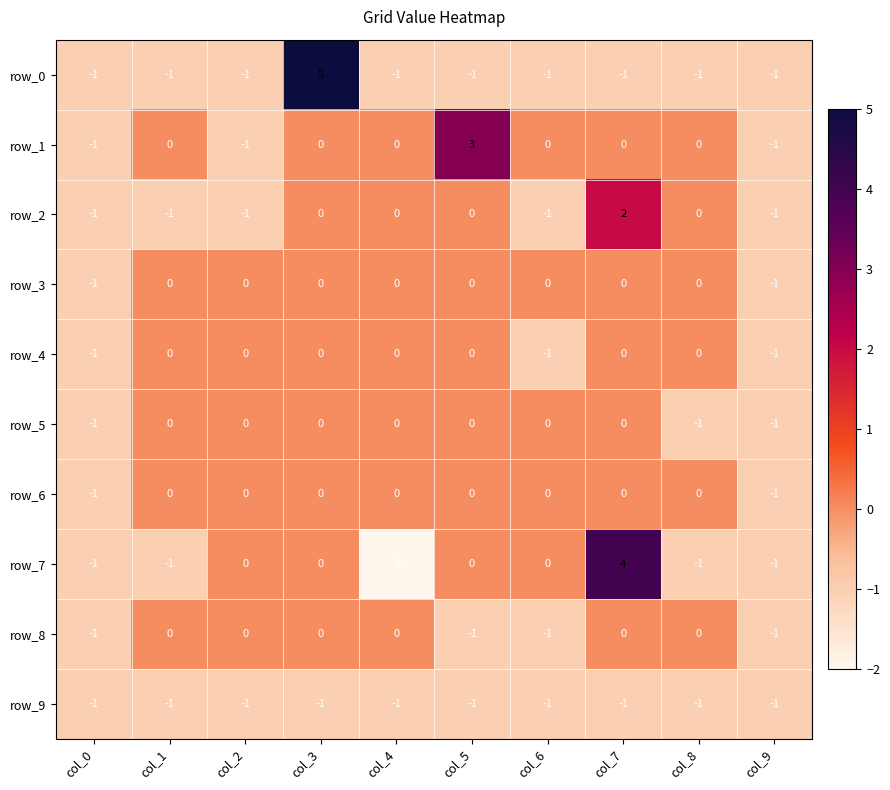

Reading right to left, transcribe all the data shown in this chart.

row_0: col_9=-1	col_8=-1	col_7=-1	col_6=-1	col_5=-1	col_4=-1	col_3=5	col_2=-1	col_1=-1	col_0=-1
row_1: col_9=-1	col_8=0	col_7=0	col_6=0	col_5=3	col_4=0	col_3=0	col_2=-1	col_1=0	col_0=-1
row_2: col_9=-1	col_8=0	col_7=2	col_6=-1	col_5=0	col_4=0	col_3=0	col_2=-1	col_1=-1	col_0=-1
row_3: col_9=-1	col_8=0	col_7=0	col_6=0	col_5=0	col_4=0	col_3=0	col_2=0	col_1=0	col_0=-1
row_4: col_9=-1	col_8=0	col_7=0	col_6=-1	col_5=0	col_4=0	col_3=0	col_2=0	col_1=0	col_0=-1
row_5: col_9=-1	col_8=-1	col_7=0	col_6=0	col_5=0	col_4=0	col_3=0	col_2=0	col_1=0	col_0=-1
row_6: col_9=-1	col_8=0	col_7=0	col_6=0	col_5=0	col_4=0	col_3=0	col_2=0	col_1=0	col_0=-1
row_7: col_9=-1	col_8=-1	col_7=4	col_6=0	col_5=0	col_4=-2	col_3=0	col_2=0	col_1=-1	col_0=-1
row_8: col_9=-1	col_8=0	col_7=0	col_6=-1	col_5=-1	col_4=0	col_3=0	col_2=0	col_1=0	col_0=-1
row_9: col_9=-1	col_8=-1	col_7=-1	col_6=-1	col_5=-1	col_4=-1	col_3=-1	col_2=-1	col_1=-1	col_0=-1